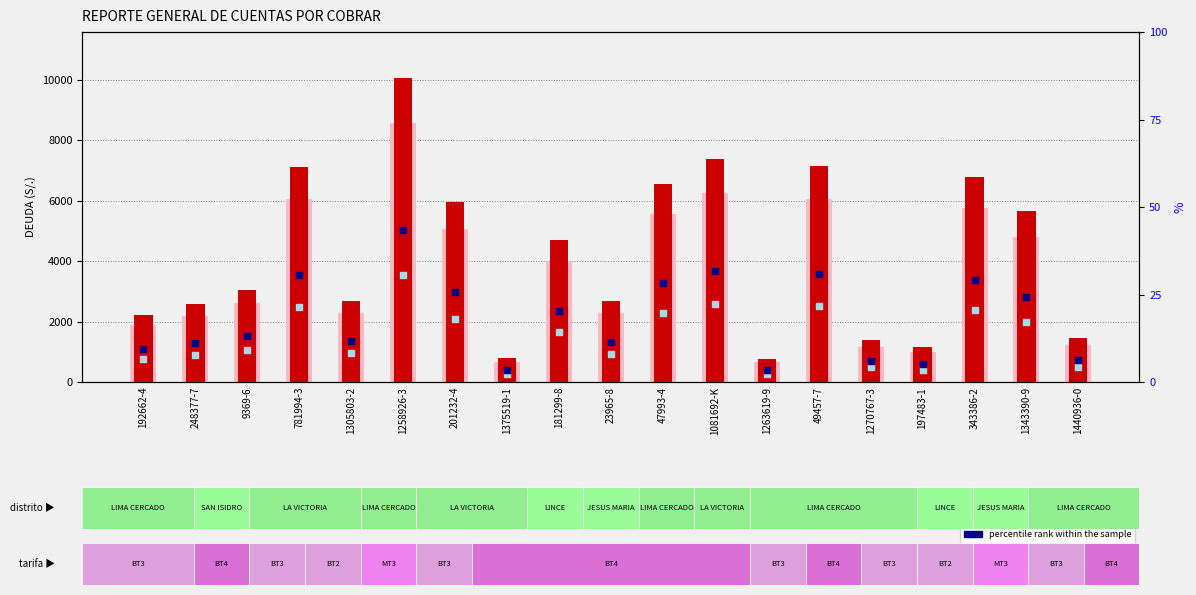

At how many categories does at least one series exceed 7510?

1